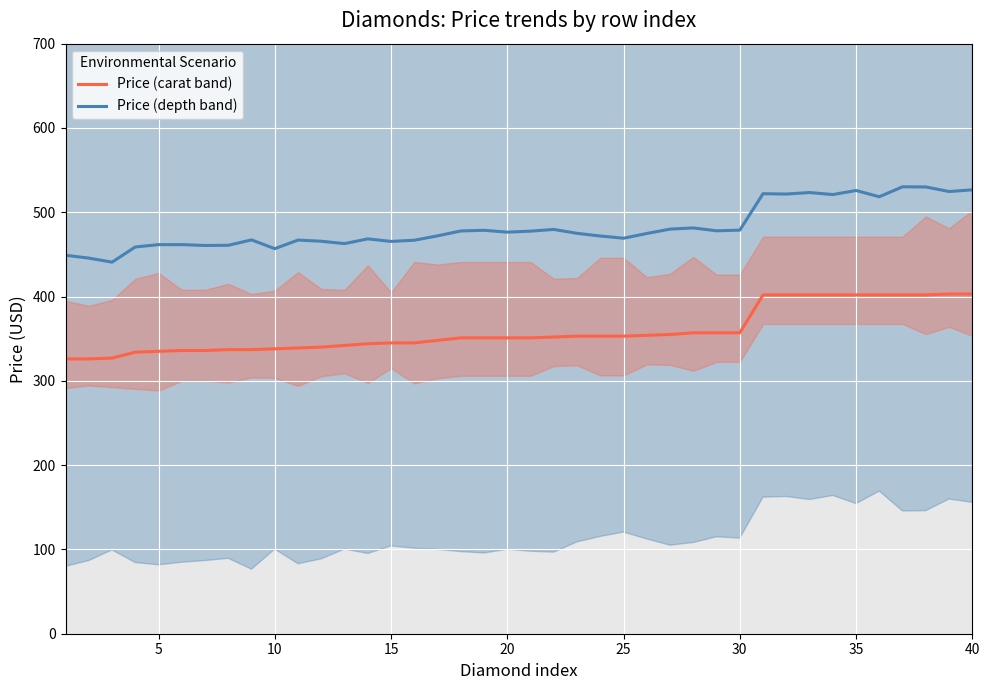

How many values in the Price (depth band) series exceed 475?

19